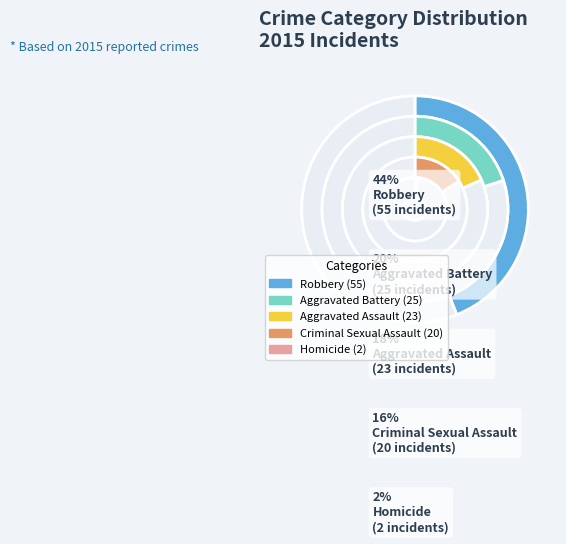

Which category has the biggest portion of the pie?

Robbery